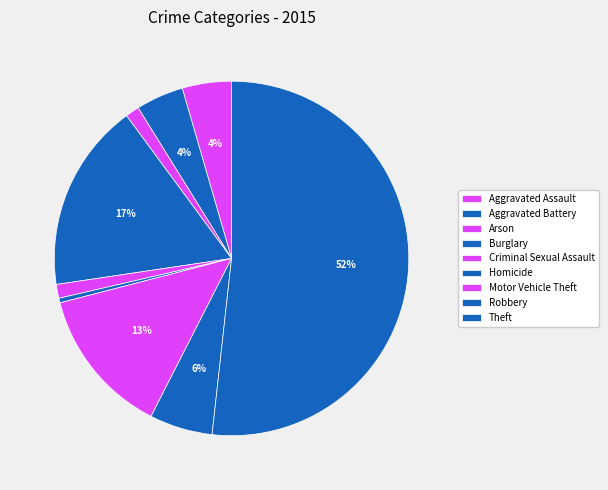

Which slice is the smallest?

Homicide